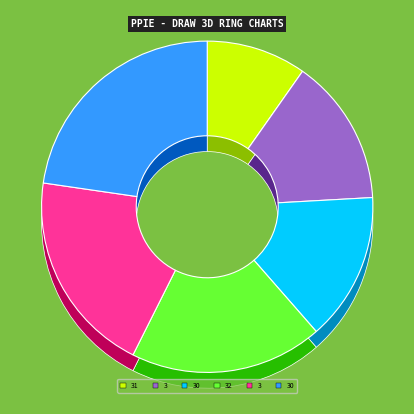

Does 3 account for over 50% of the chart?

No